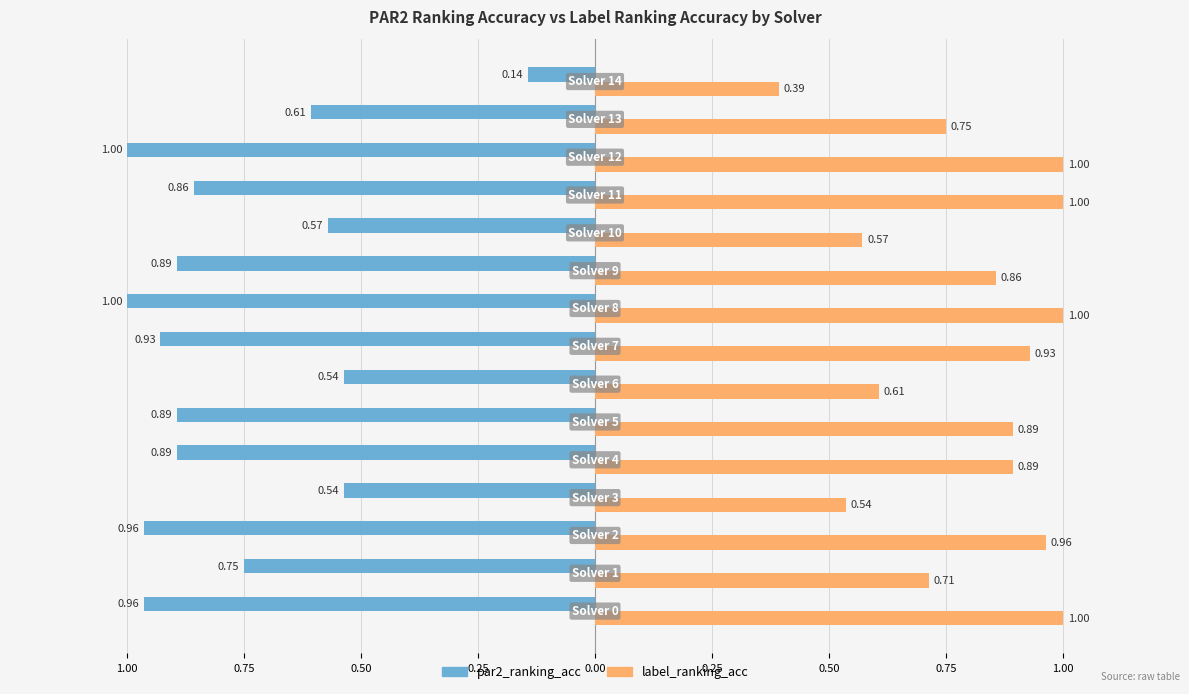

Rank the series by their average value, from lowest to highest.

par2_ranking_acc, label_ranking_acc